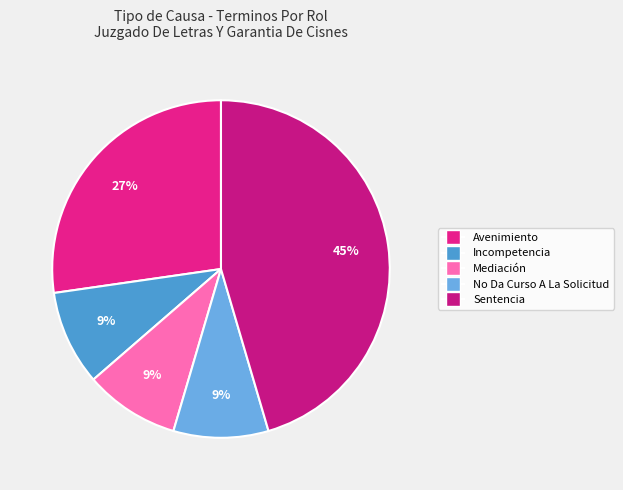

Is it true that Avenimiento is 35% of the pie?

False